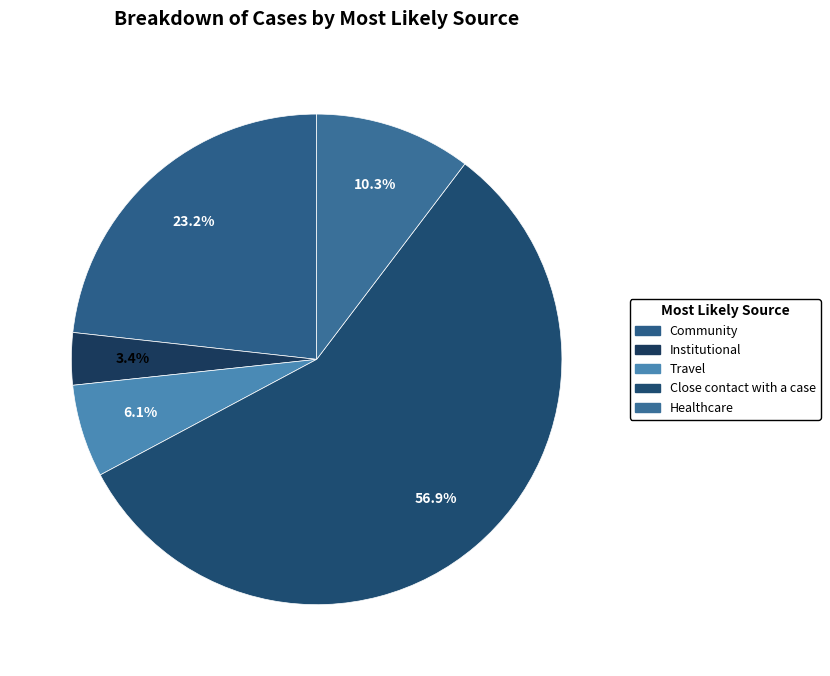

How many slices are in this pie chart?

5